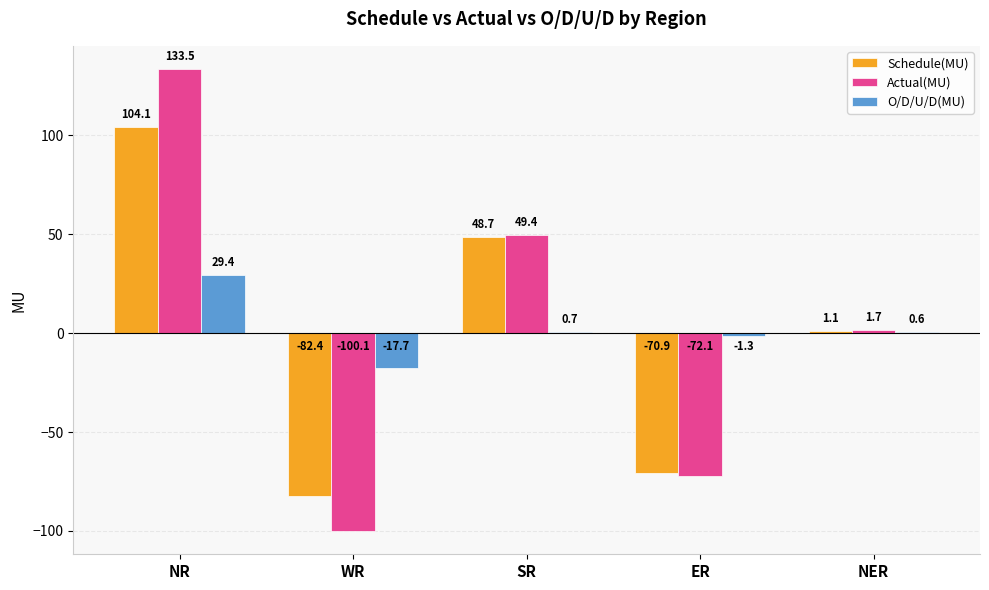

What is the sum of all Schedule(MU) values?

0.6